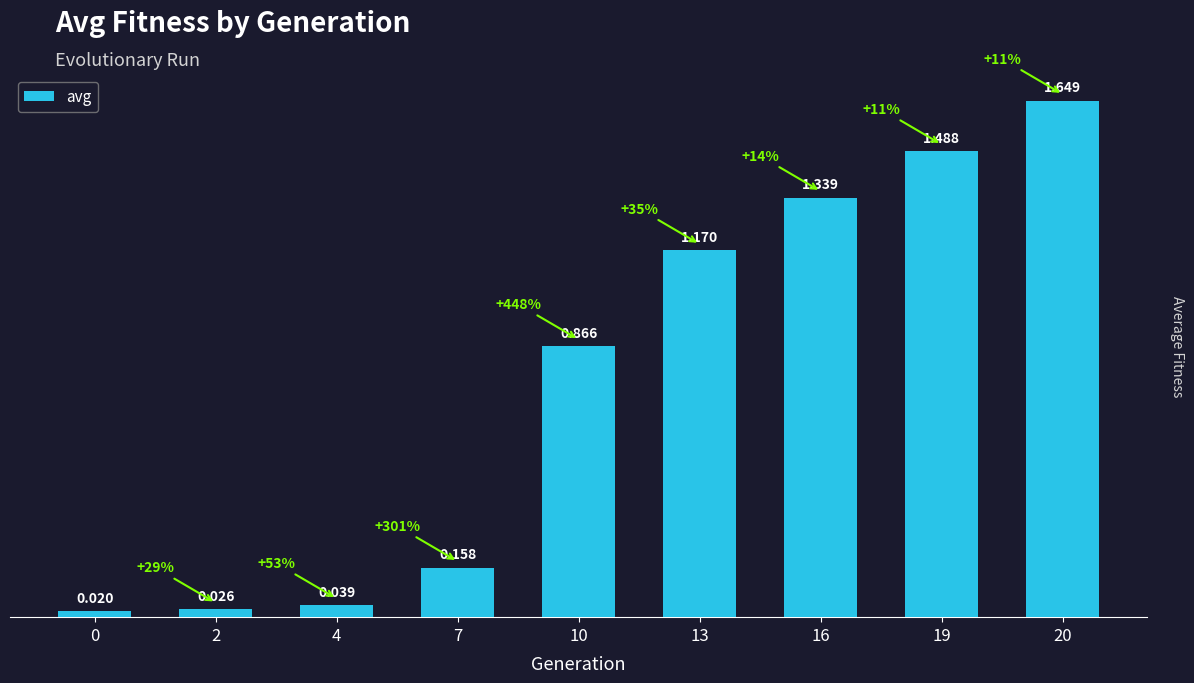

Which has a higher value, 7 or 16?

16